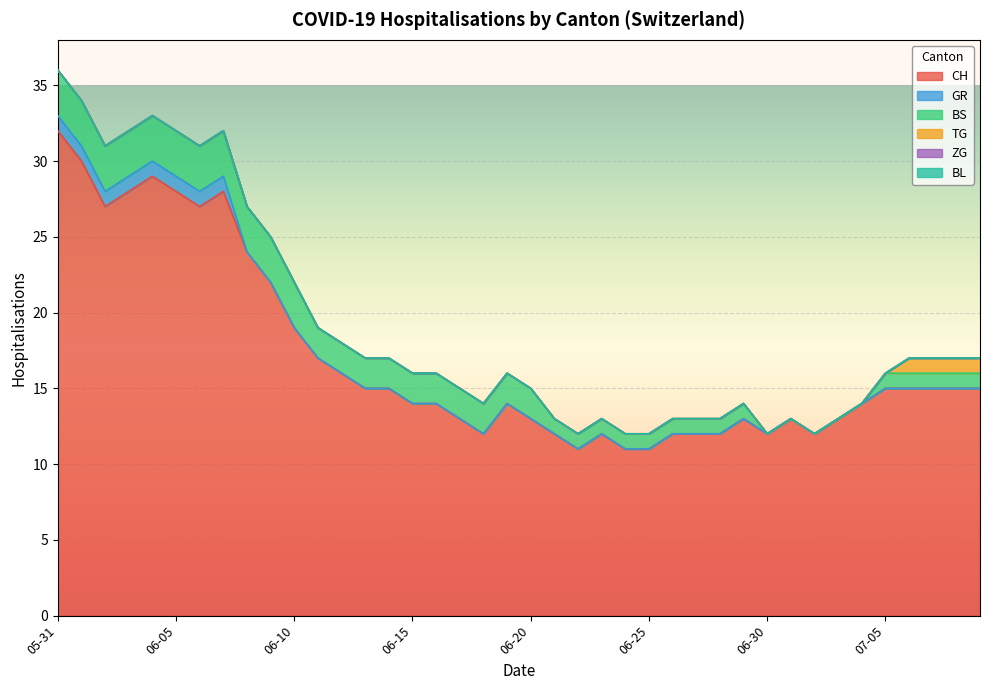

Is it true that TG equals 0 at 2020-06-28?

True